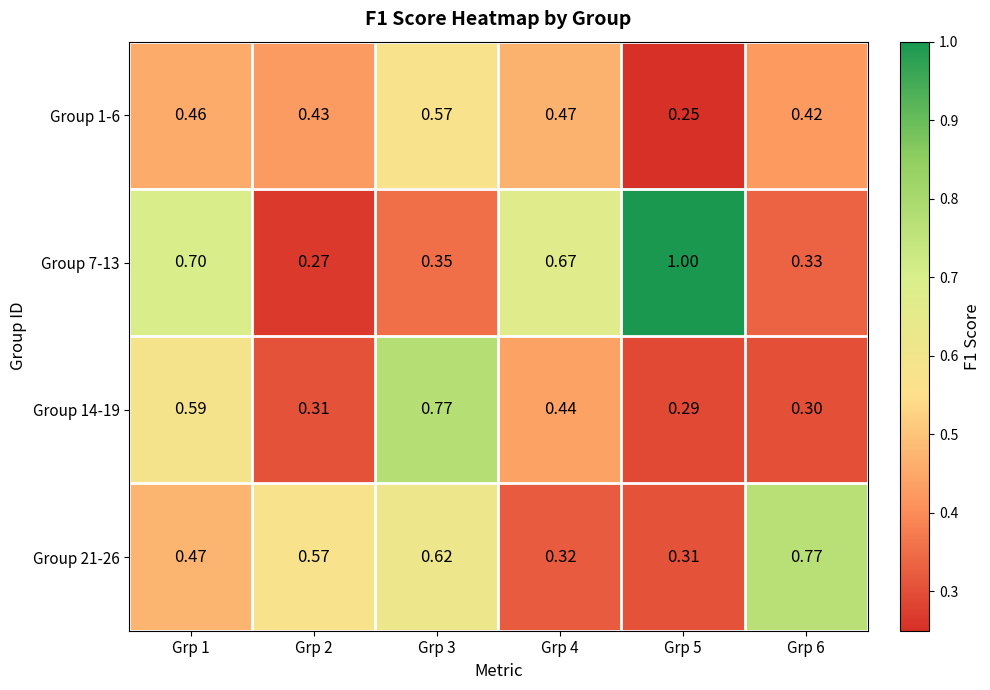

Is the value of Group 7-13 at Grp 5 greater than the value of Group 1-6 at Grp 5?

Yes